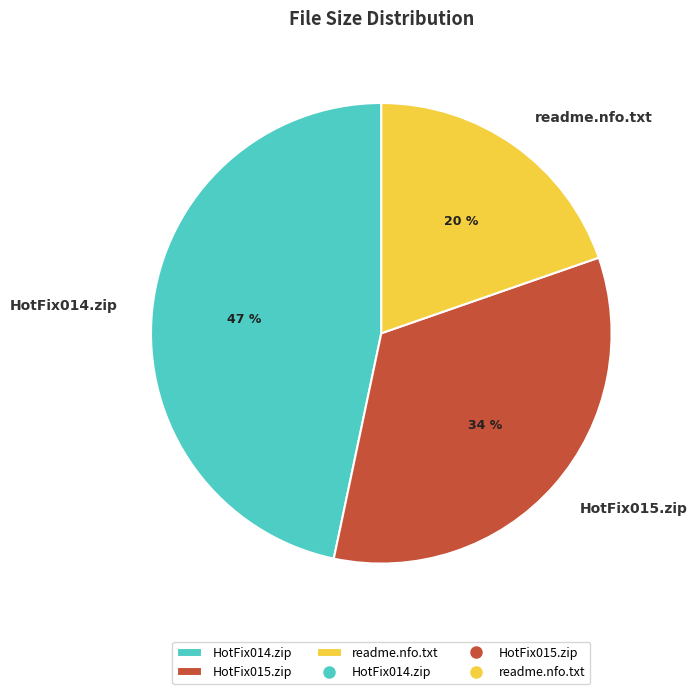

Does HotFix014.zip represent more than half of the total?

No